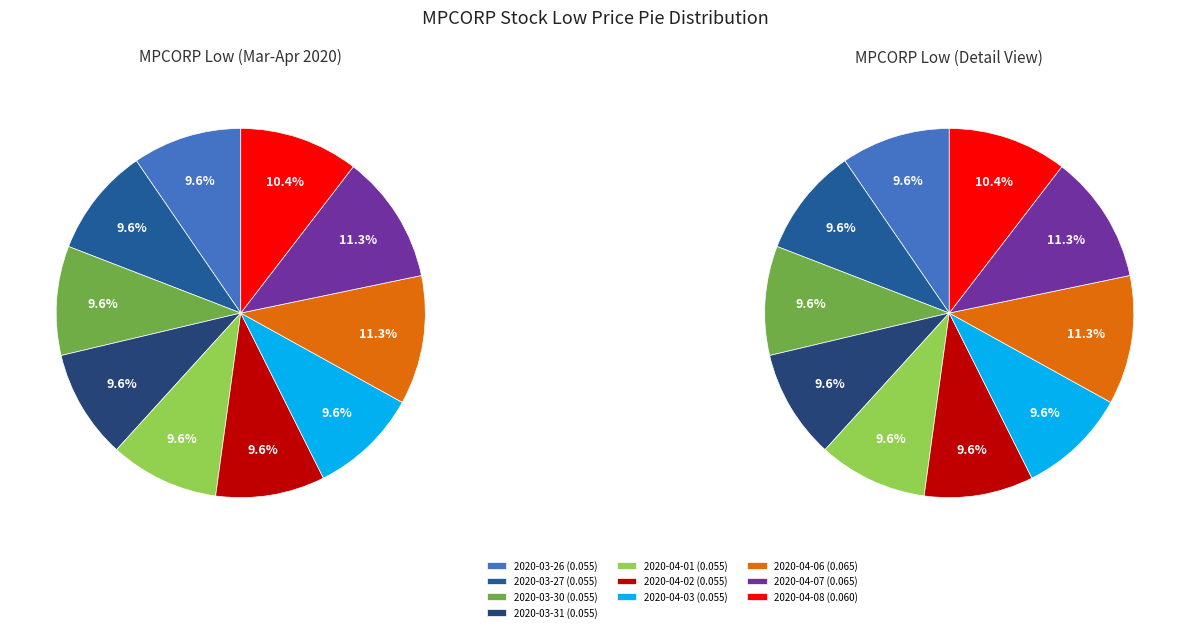

What percentage do 2020-03-27 and 2020-04-07 together represent?

20.9%